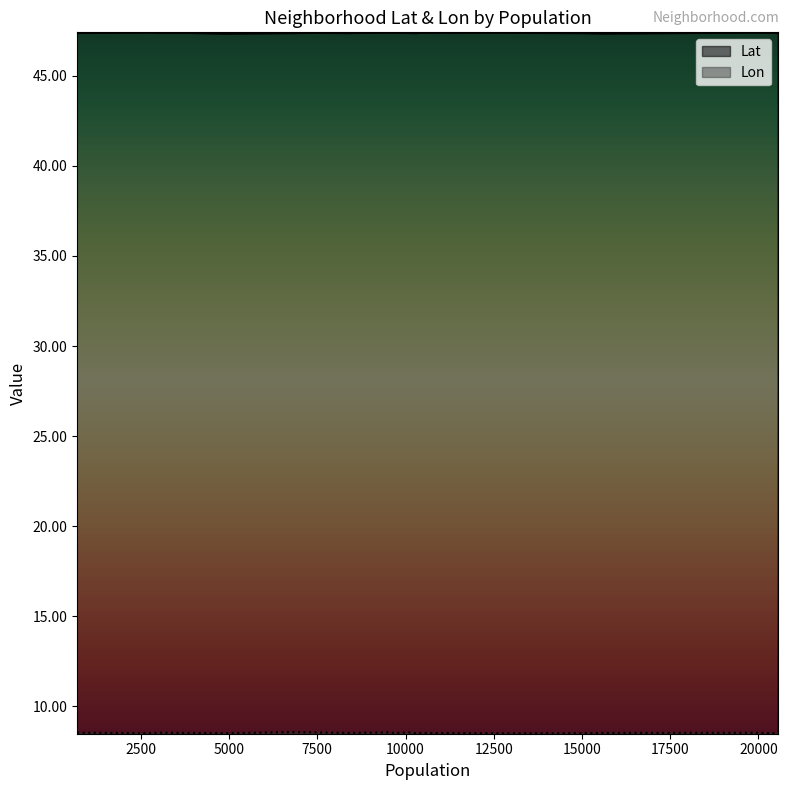

True or false: Lat has more than 0 interior local peaks.

True